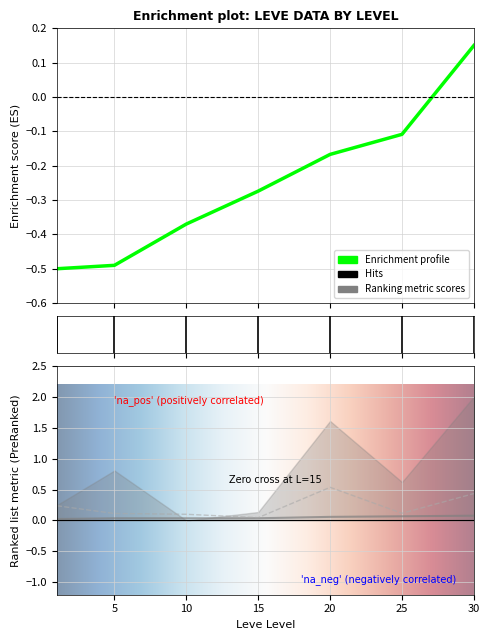

True or false: currentAveragePrice has more than 1 points higher than both neighbors.

False